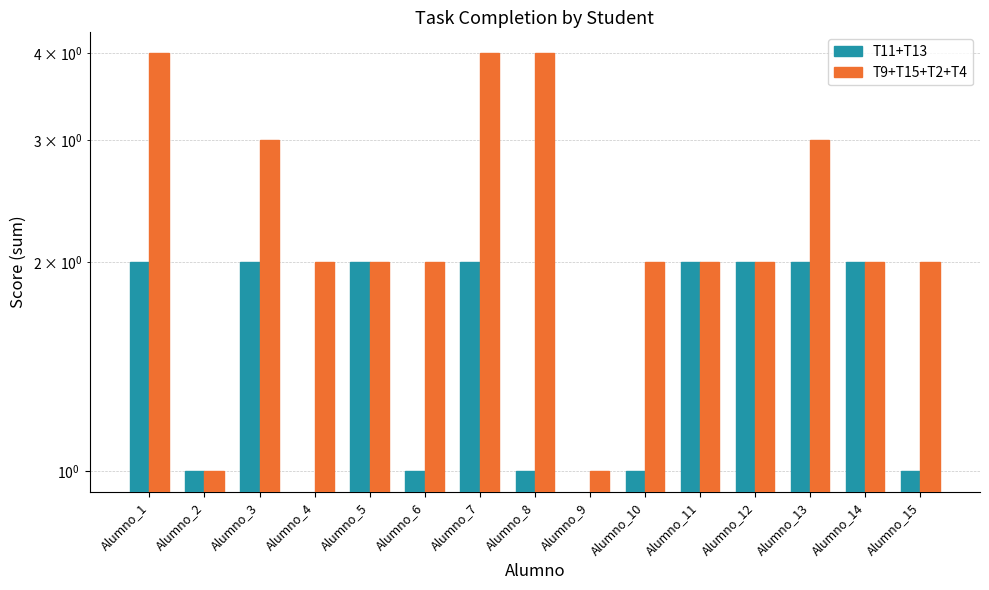

How many T9+T15+T2+T4 values are between 2 and 3?

10